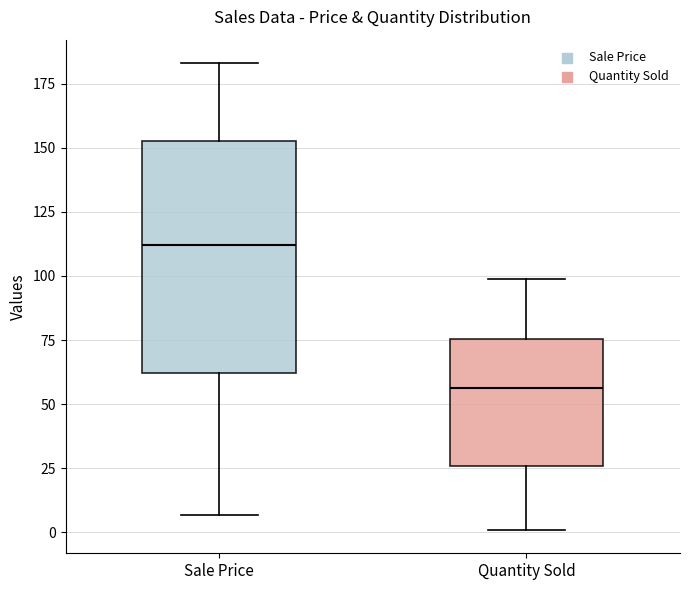

Which box has the lowest median line?

Quantity Sold